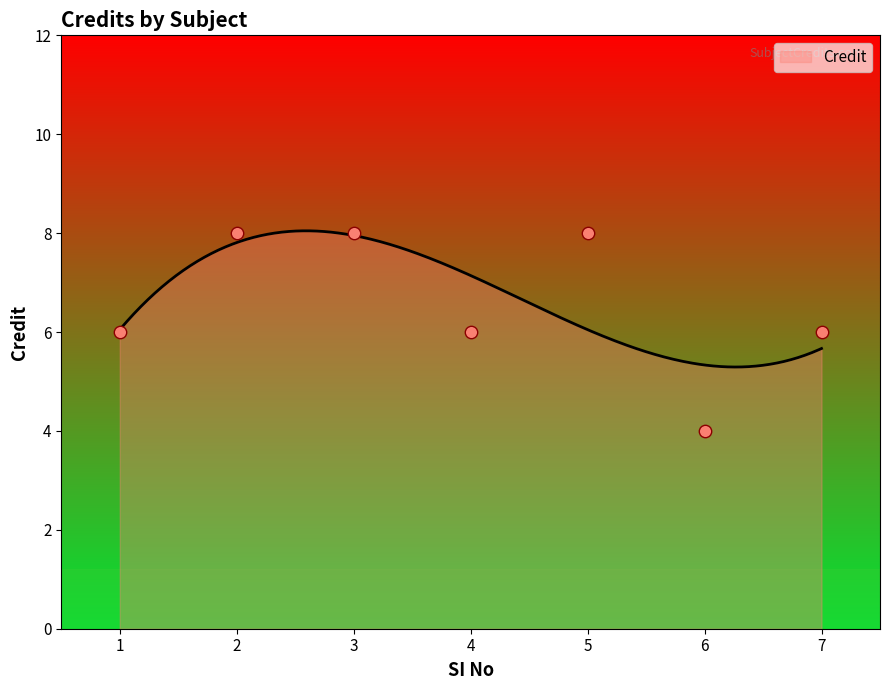

What is the change in value from 1 to 3?

+2